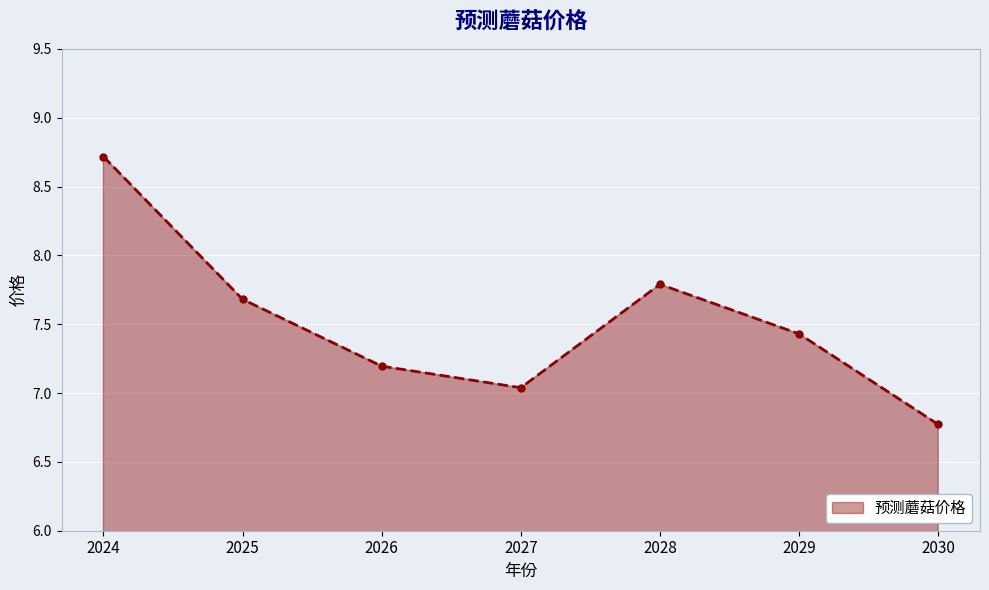

Between 2024 and 2025, which is larger?

2024